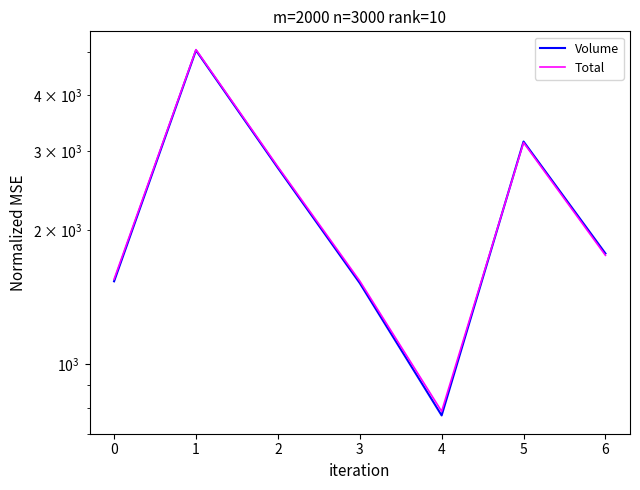

Where does the Total series first go above 1753?

1